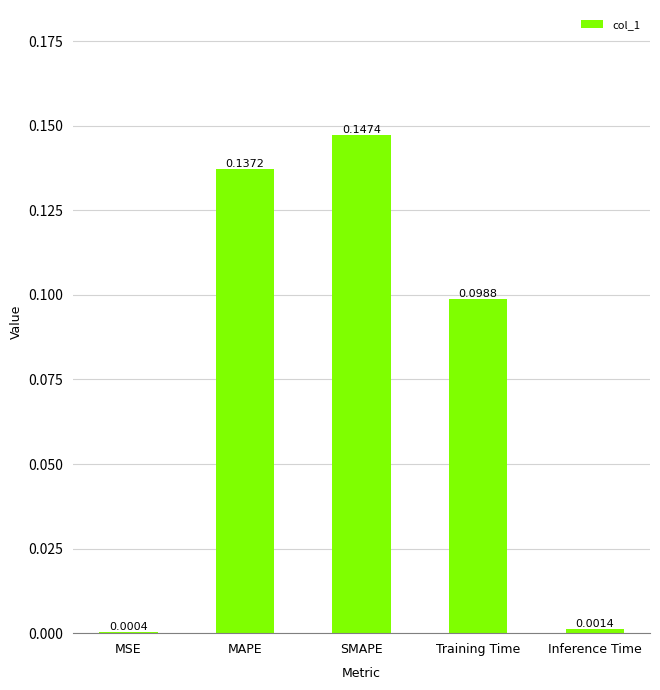

What is the sum of all values?

0.4